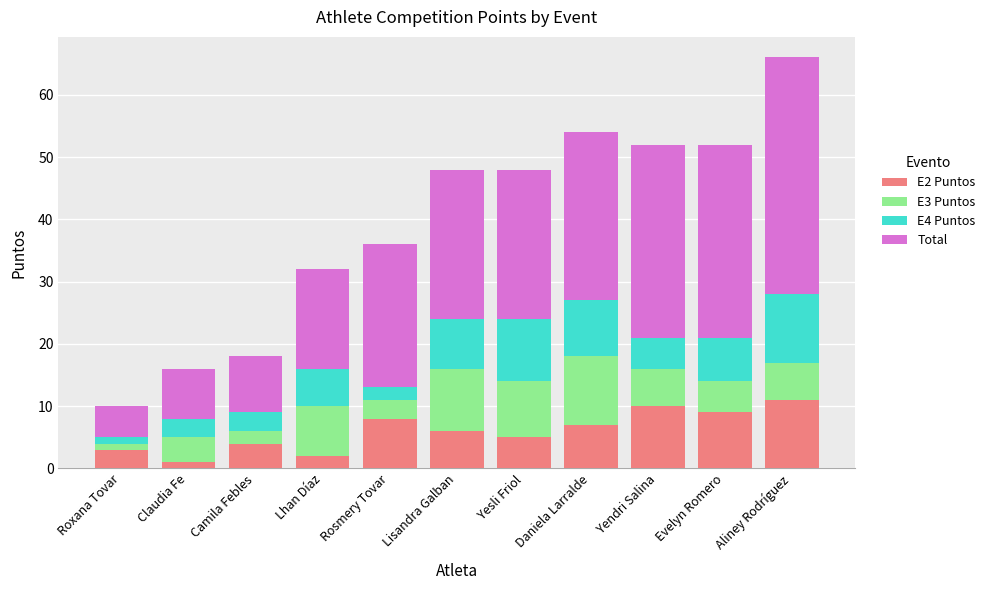

Is it true that E2 Puntos equals 13 at Rosmery Tovar?

False